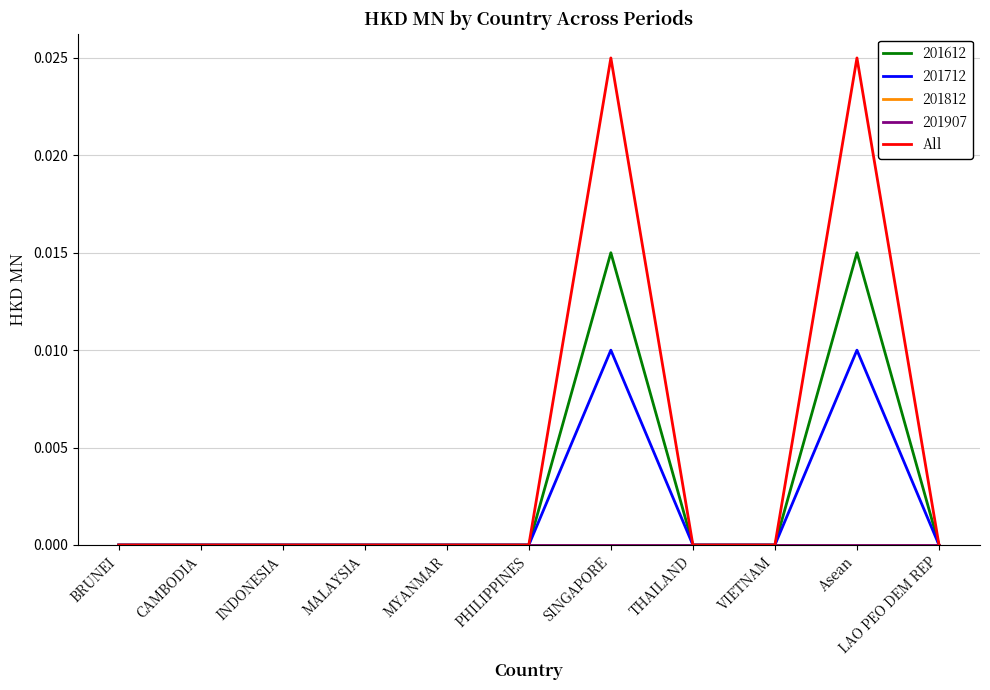

Does the chart have visible grid lines?

Yes